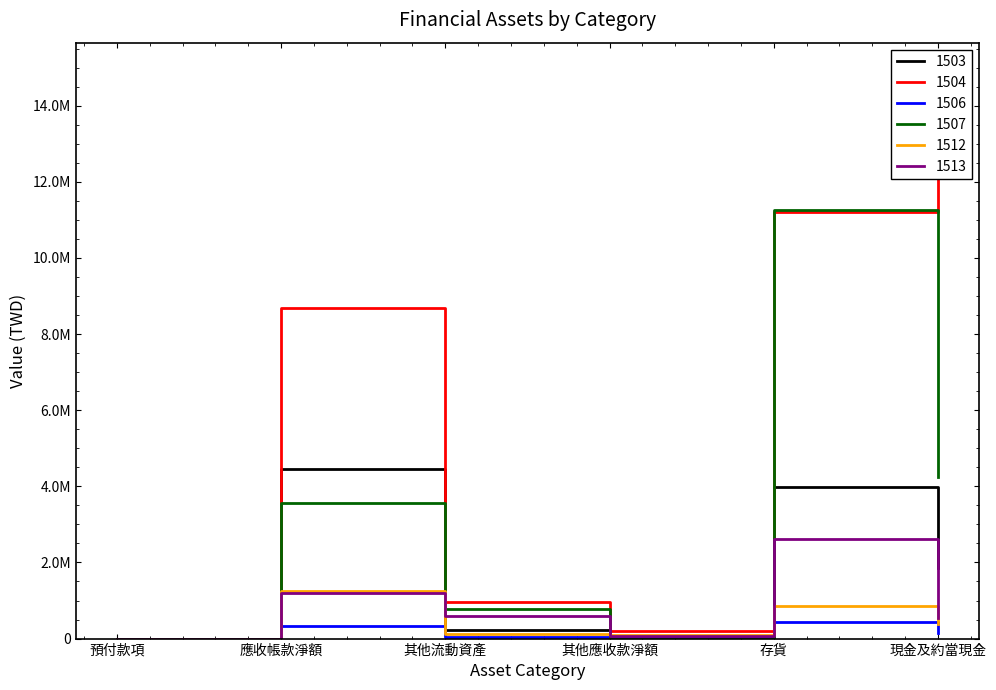

Reading left to right, what are all the values shown in this chart?

1503: 0	4462621	236792	28087	3974320	1855404
1504: 0	8695223	959643	203041	11193424	14908571
1506: 0	342855	45523	41957	448269	141530
1507: 0	3557937	773595	2061	11250803	4237478
1512: 0	1262328	128089	93436	861852	374411
1513: 0	1191227	589546	56029	2628738	536538